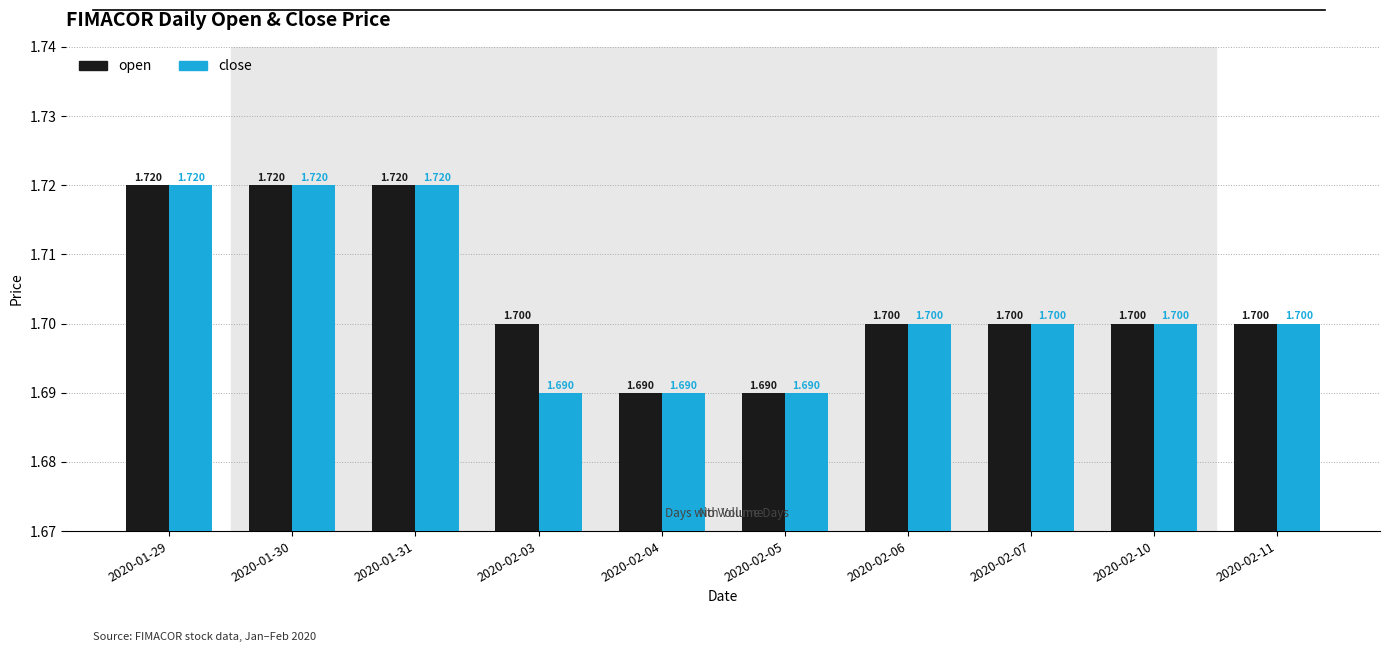

List the series in order of their overall mean, lowest first.

close, open